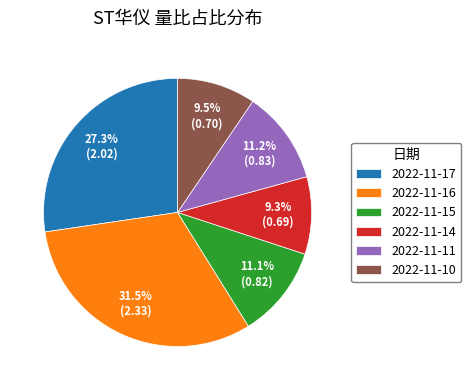

Is it true that 2022-11-17 is 38% of the pie?

False